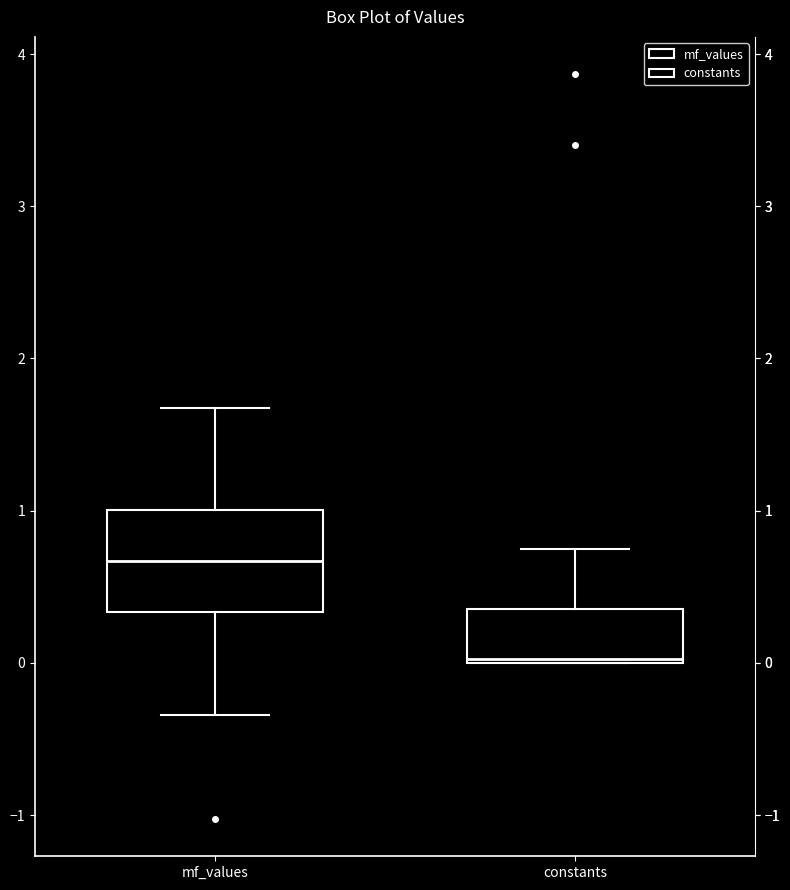

Which box is the tallest, from its lower edge to its upper edge?

mf_values